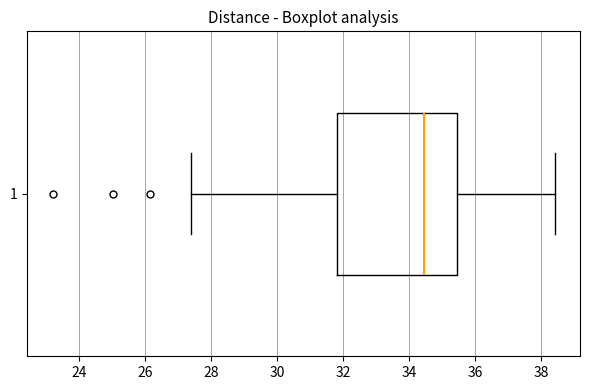

Read this box plot against the x-axis: the position of the median line, the range covered by the box, and the ends of both whiskers. The values are not printed on the chart, so give them approximately, as read against the axis.

median 34.4, box 31.8 to 35.4, whiskers 27.4 to 38.4